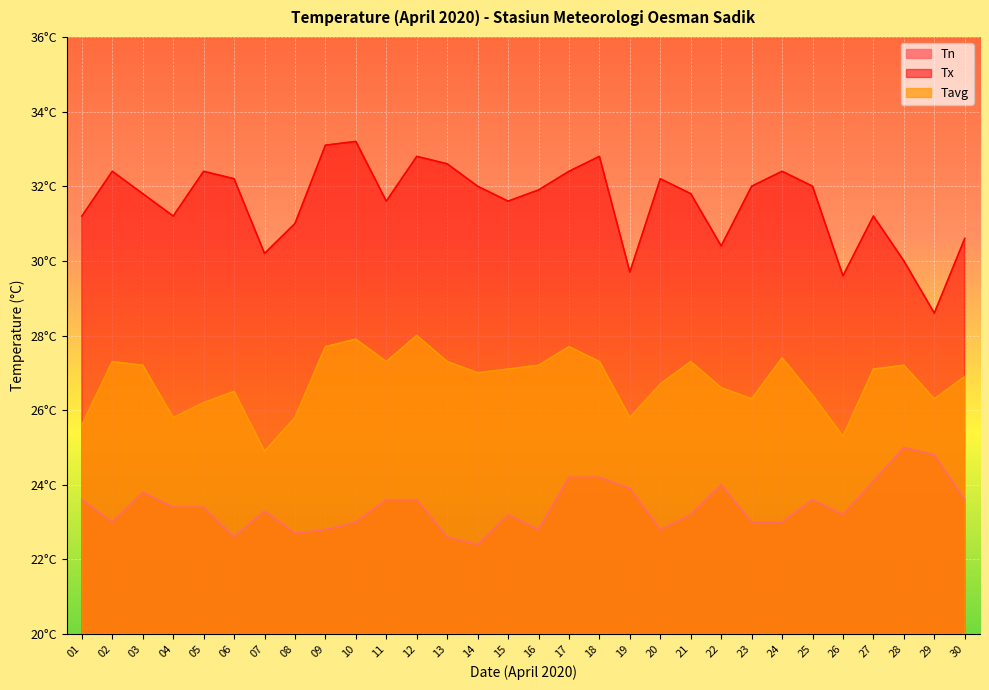

How many values in the Tx series are below 31?

7